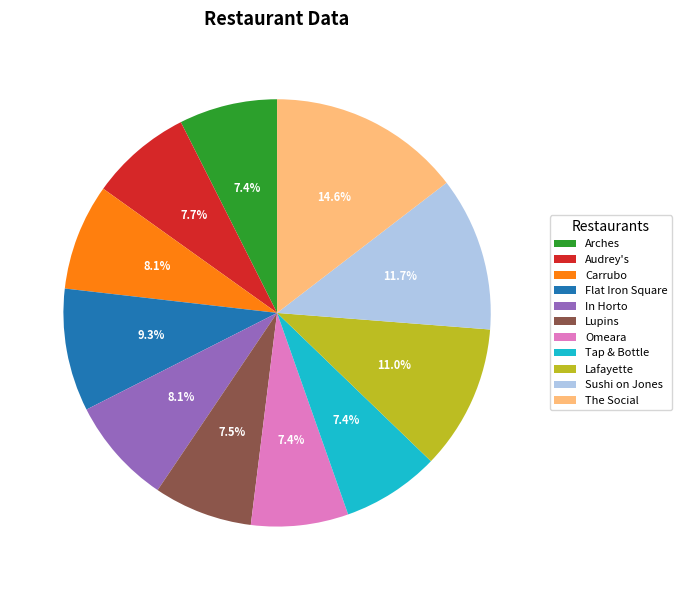

Which has a higher value, The Social or Carrubo?

The Social